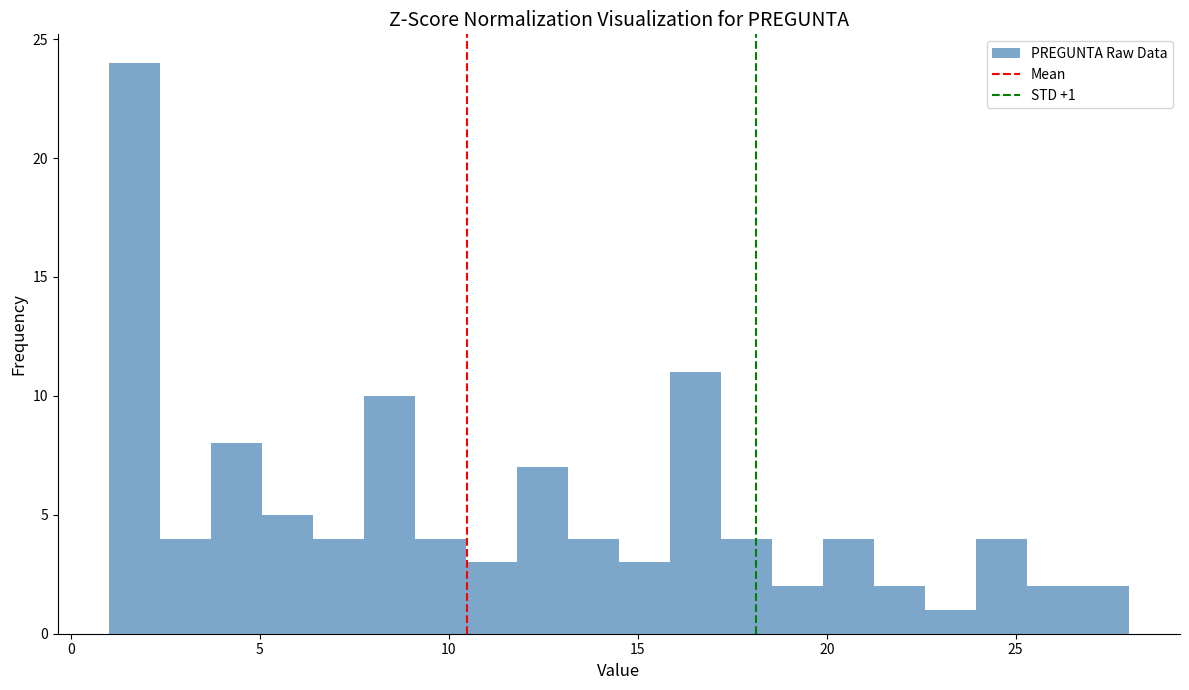

Around what value on the x-axis is the tallest bar? Give the approximate position of its centre, as read against the axis.

1.5